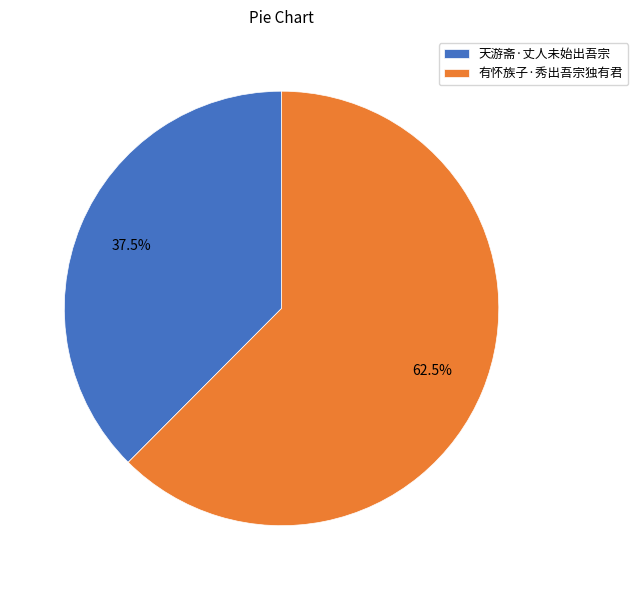

To the nearest percent, what is the combined percentage of 有怀族子·秀出吾宗独有君 and 天游斋·丈人未始出吾宗?

100%